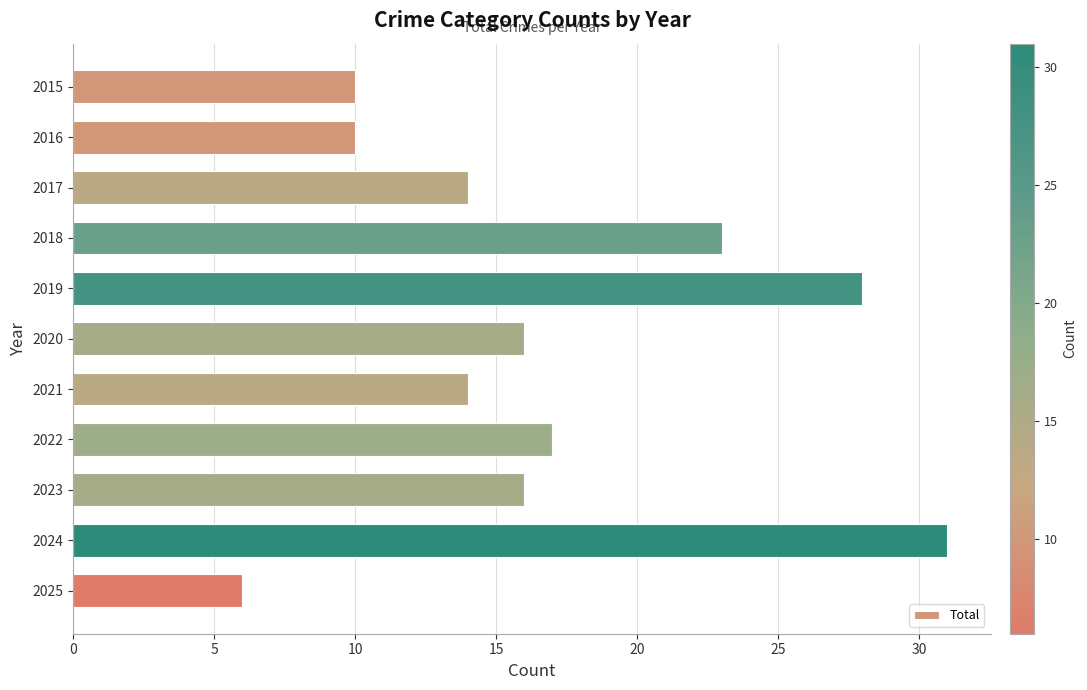

What is the difference between the maximum and minimum values?

25